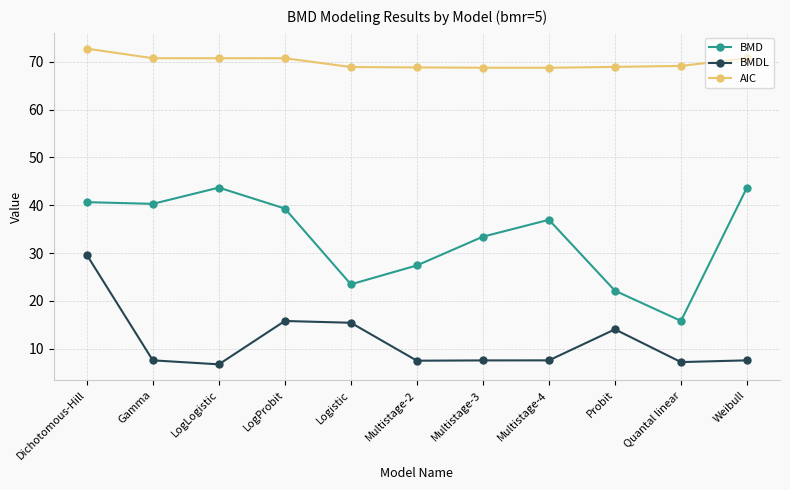

Count the number of data series in this chart.

3